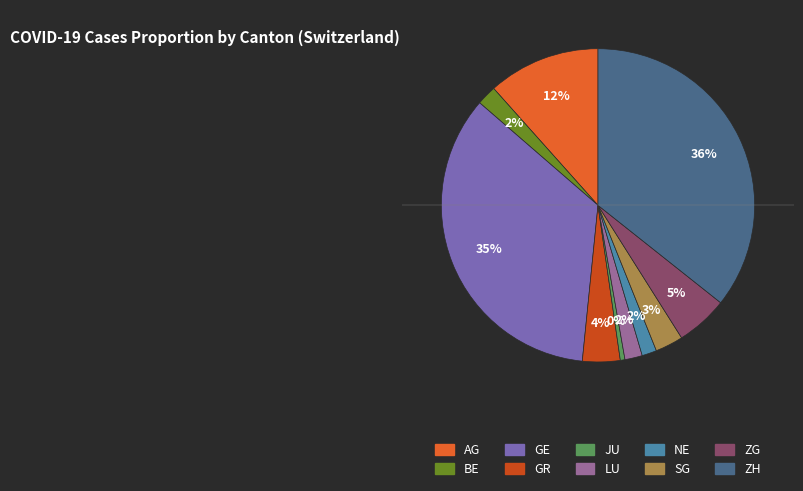

Count the number of slices in the pie.

10